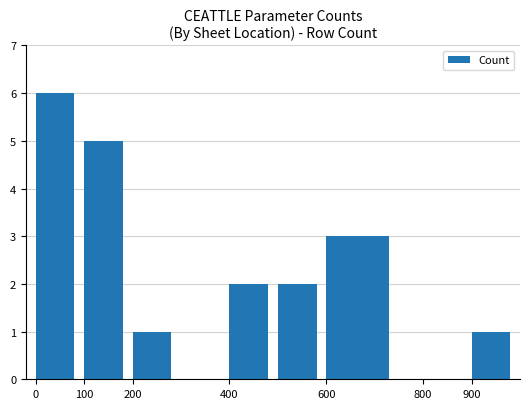

What is the maximum value shown in the chart?

6